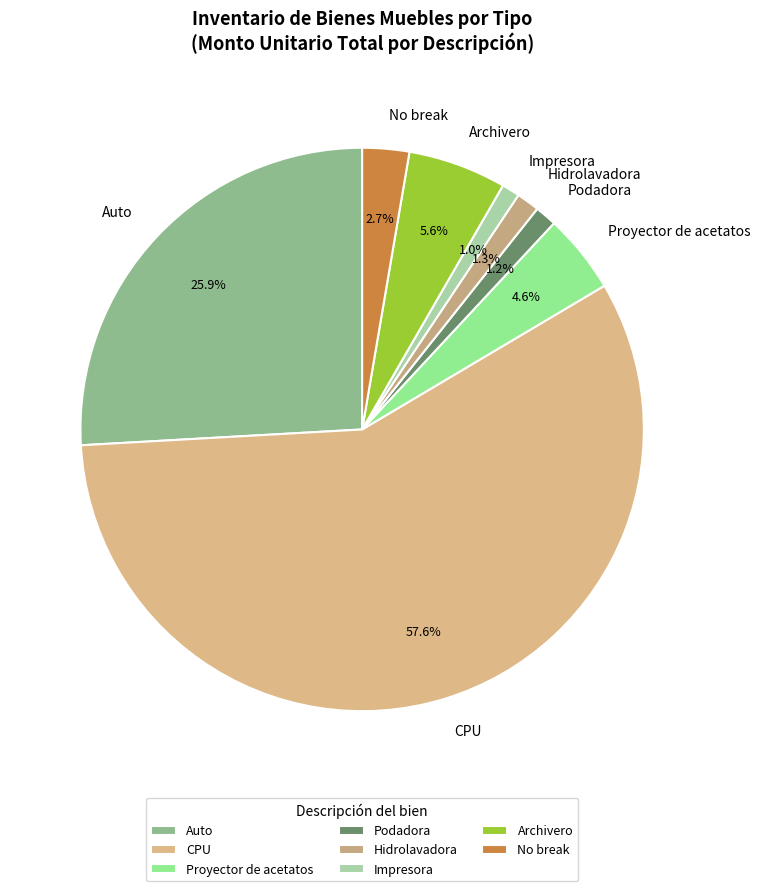

Which slice represents more than half of the pie?

CPU